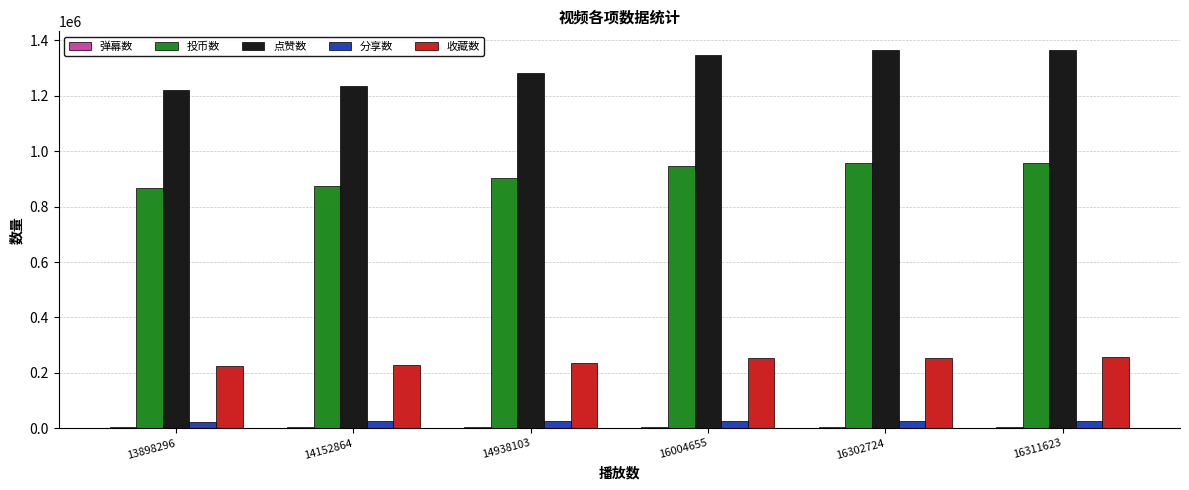

How many distinct data groups are displayed?

5